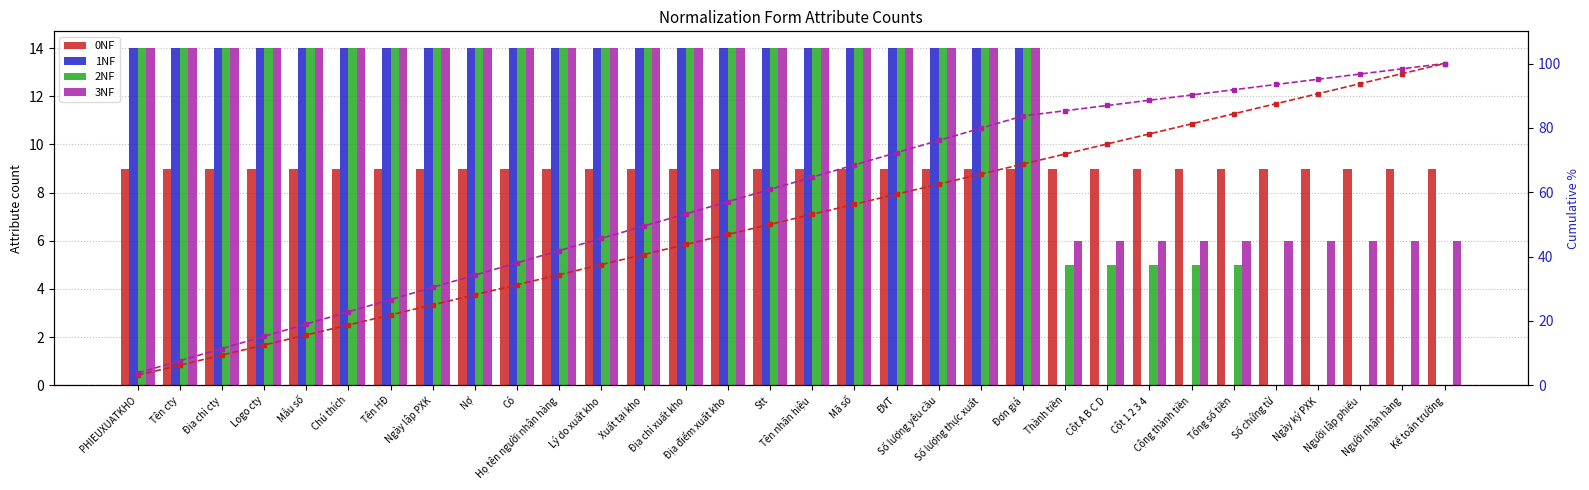

At which label does 3NF reach its peak?

PHIEUXUATKHO